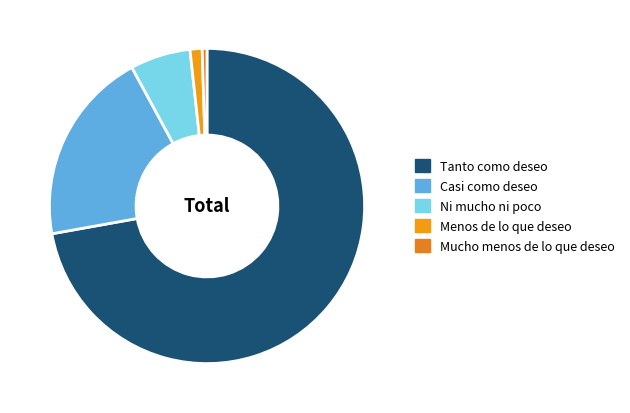

Approximately how many times larger is the value at Casi como deseo compared to Menos de lo que deseo?

16.1